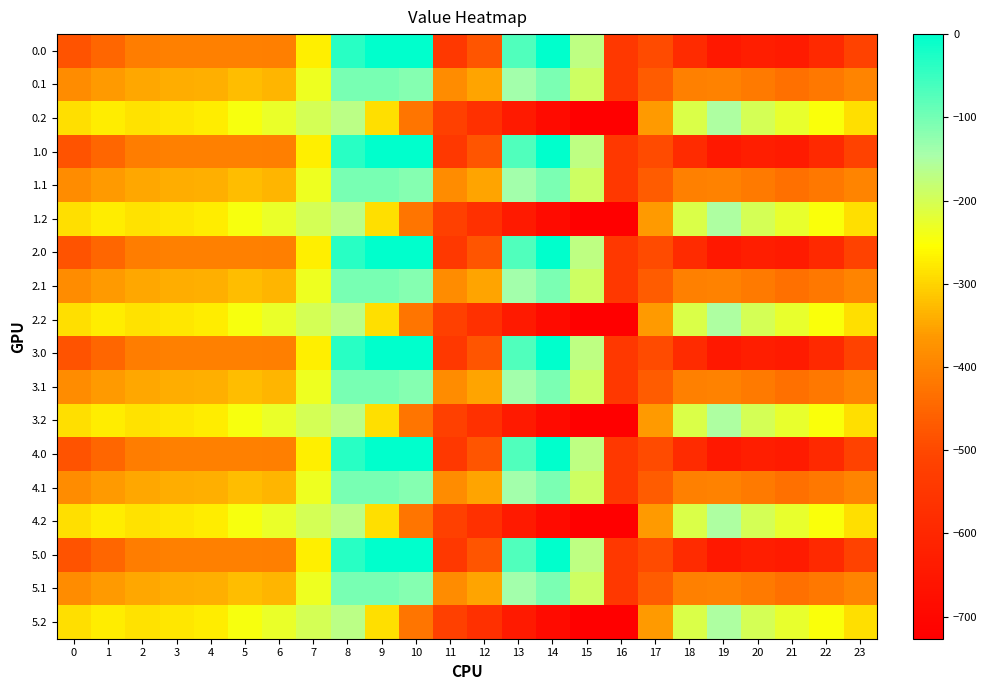

Reading left to right, what are all the values shown in this chart?

0.0: 0=-482.0	1=-449.5	2=-410.3	3=-404.4	4=-404.9	5=-403.8	6=-408.0	7=-270.7	8=-35.0	9=0.0	10=0.0	11=-544.3	12=-477.2	13=-70.2	14=-0.3	15=-172.8	16=-545.4	17=-494.8	18=-586.7	19=-649.2	20=-629.9	21=-638.4	22=-592.3	23=-511.3
0.1: 0=-384.6	1=-361.1	2=-347.9	3=-342.7	4=-339.6	5=-325.7	6=-332.2	7=-234.9	8=-102.3	9=-104.8	10=-114.0	11=-384.7	12=-350.8	13=-141.2	14=-105.5	15=-190.4	16=-547.3	17=-466.6	18=-405.4	19=-400.2	20=-414.5	21=-432.4	22=-419.9	23=-399.4
0.2: 0=-287.1	1=-272.7	2=-285.5	3=-281.0	4=-274.4	5=-245.0	6=-228.8	7=-199.0	8=-169.5	9=-288.5	10=-423.5	11=-520.6	12=-571.2	13=-640.4	14=-687.4	15=-725.8	16=-726.6	17=-362.4	18=-210.0	19=-151.0	20=-199.2	21=-226.4	22=-247.4	23=-287.5
1.0: 0=-482.0	1=-449.5	2=-410.3	3=-404.4	4=-404.9	5=-403.8	6=-408.0	7=-270.7	8=-35.0	9=0.0	10=0.0	11=-544.3	12=-477.2	13=-70.2	14=-0.3	15=-172.8	16=-545.4	17=-494.8	18=-586.7	19=-649.2	20=-629.9	21=-638.4	22=-592.3	23=-511.3
1.1: 0=-384.6	1=-361.1	2=-347.9	3=-342.7	4=-339.6	5=-325.7	6=-332.2	7=-234.9	8=-102.3	9=-104.8	10=-114.0	11=-384.7	12=-350.8	13=-141.2	14=-105.5	15=-190.4	16=-547.3	17=-466.6	18=-405.4	19=-400.2	20=-414.5	21=-432.4	22=-419.9	23=-399.4
1.2: 0=-287.1	1=-272.7	2=-285.5	3=-281.0	4=-274.4	5=-245.0	6=-228.8	7=-199.0	8=-169.5	9=-288.5	10=-423.5	11=-520.6	12=-571.2	13=-640.4	14=-687.4	15=-725.8	16=-726.6	17=-362.4	18=-210.0	19=-151.0	20=-199.2	21=-226.4	22=-247.4	23=-287.5
2.0: 0=-482.0	1=-449.5	2=-410.3	3=-404.4	4=-404.9	5=-403.8	6=-408.0	7=-270.7	8=-35.0	9=0.0	10=0.0	11=-544.3	12=-477.2	13=-70.2	14=-0.3	15=-172.8	16=-545.4	17=-494.8	18=-586.7	19=-649.2	20=-629.9	21=-638.4	22=-592.3	23=-511.3
2.1: 0=-384.6	1=-361.1	2=-347.9	3=-342.7	4=-339.6	5=-325.7	6=-332.2	7=-234.9	8=-102.3	9=-104.8	10=-114.0	11=-384.7	12=-350.8	13=-141.2	14=-105.5	15=-190.4	16=-547.3	17=-466.6	18=-405.4	19=-400.2	20=-414.5	21=-432.4	22=-419.9	23=-399.4
2.2: 0=-287.1	1=-272.7	2=-285.5	3=-281.0	4=-274.4	5=-245.0	6=-228.8	7=-199.0	8=-169.5	9=-288.5	10=-423.5	11=-520.6	12=-571.2	13=-640.4	14=-687.4	15=-725.8	16=-726.6	17=-362.4	18=-210.0	19=-151.0	20=-199.2	21=-226.4	22=-247.4	23=-287.5
3.0: 0=-482.0	1=-449.5	2=-410.3	3=-404.4	4=-404.9	5=-403.8	6=-408.0	7=-270.7	8=-35.0	9=0.0	10=0.0	11=-544.3	12=-477.2	13=-70.2	14=-0.3	15=-172.8	16=-545.4	17=-494.8	18=-586.7	19=-649.2	20=-629.9	21=-638.4	22=-592.3	23=-511.3
3.1: 0=-384.6	1=-361.1	2=-347.9	3=-342.7	4=-339.6	5=-325.7	6=-332.2	7=-234.9	8=-102.3	9=-104.8	10=-114.0	11=-384.7	12=-350.8	13=-141.2	14=-105.5	15=-190.4	16=-547.3	17=-466.6	18=-405.4	19=-400.2	20=-414.5	21=-432.4	22=-419.9	23=-399.4
3.2: 0=-287.1	1=-272.7	2=-285.5	3=-281.0	4=-274.4	5=-245.0	6=-228.8	7=-199.0	8=-169.5	9=-288.5	10=-423.5	11=-520.6	12=-571.2	13=-640.4	14=-687.4	15=-725.8	16=-726.6	17=-362.4	18=-210.0	19=-151.0	20=-199.2	21=-226.4	22=-247.4	23=-287.5
4.0: 0=-482.0	1=-449.5	2=-410.3	3=-404.4	4=-404.9	5=-403.8	6=-408.0	7=-270.7	8=-35.0	9=0.0	10=0.0	11=-544.3	12=-477.2	13=-70.2	14=-0.3	15=-172.8	16=-545.4	17=-494.8	18=-586.7	19=-649.2	20=-629.9	21=-638.4	22=-592.3	23=-511.3
4.1: 0=-384.6	1=-361.1	2=-347.9	3=-342.7	4=-339.6	5=-325.7	6=-332.2	7=-234.9	8=-102.3	9=-104.8	10=-114.0	11=-384.7	12=-350.8	13=-141.2	14=-105.5	15=-190.4	16=-547.3	17=-466.6	18=-405.4	19=-400.2	20=-414.5	21=-432.4	22=-419.9	23=-399.4
4.2: 0=-287.1	1=-272.7	2=-285.5	3=-281.0	4=-274.4	5=-245.0	6=-228.8	7=-199.0	8=-169.5	9=-288.5	10=-423.5	11=-520.6	12=-571.2	13=-640.4	14=-687.4	15=-725.8	16=-726.6	17=-362.4	18=-210.0	19=-151.0	20=-199.2	21=-226.4	22=-247.4	23=-287.5
5.0: 0=-482.0	1=-449.5	2=-410.3	3=-404.4	4=-404.9	5=-403.8	6=-408.0	7=-270.7	8=-35.0	9=0.0	10=0.0	11=-544.3	12=-477.2	13=-70.2	14=-0.3	15=-172.8	16=-545.4	17=-494.8	18=-586.7	19=-649.2	20=-629.9	21=-638.4	22=-592.3	23=-511.3
5.1: 0=-384.6	1=-361.1	2=-347.9	3=-342.7	4=-339.6	5=-325.7	6=-332.2	7=-234.9	8=-102.3	9=-104.8	10=-114.0	11=-384.7	12=-350.8	13=-141.2	14=-105.5	15=-190.4	16=-547.3	17=-466.6	18=-405.4	19=-400.2	20=-414.5	21=-432.4	22=-419.9	23=-399.4
5.2: 0=-287.1	1=-272.7	2=-285.5	3=-281.0	4=-274.4	5=-245.0	6=-228.8	7=-199.0	8=-169.5	9=-288.5	10=-423.5	11=-520.6	12=-571.2	13=-640.4	14=-687.4	15=-725.8	16=-726.6	17=-362.4	18=-210.0	19=-151.0	20=-199.2	21=-226.4	22=-247.4	23=-287.5